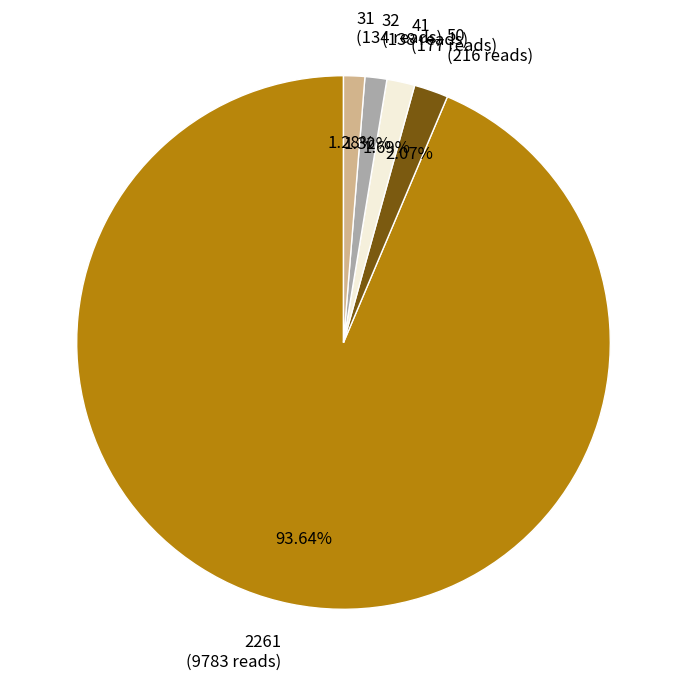

Between 2261 (9783 reads) and 41 (177 reads), which is larger?

2261 (9783 reads)